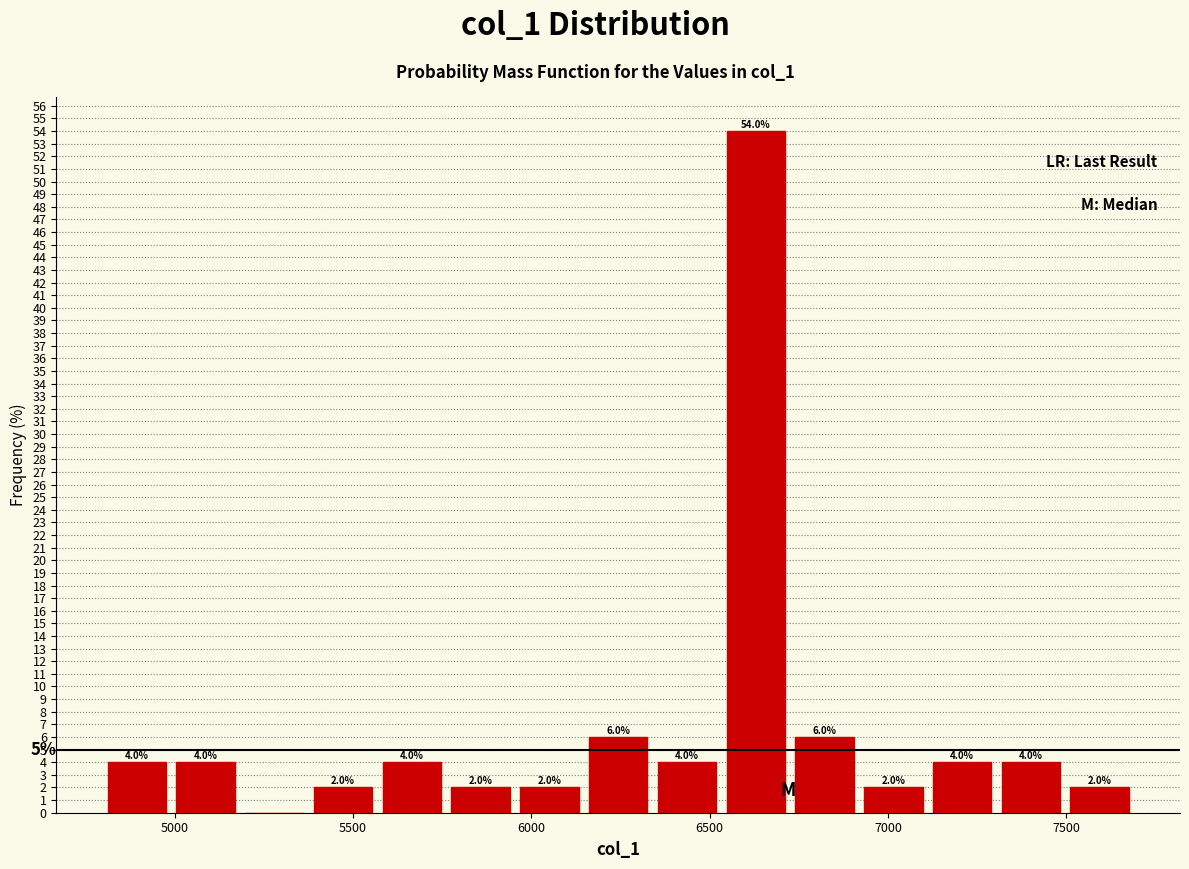

Read against the x-axis, roughly where is the centre of the tallest bar?

6650